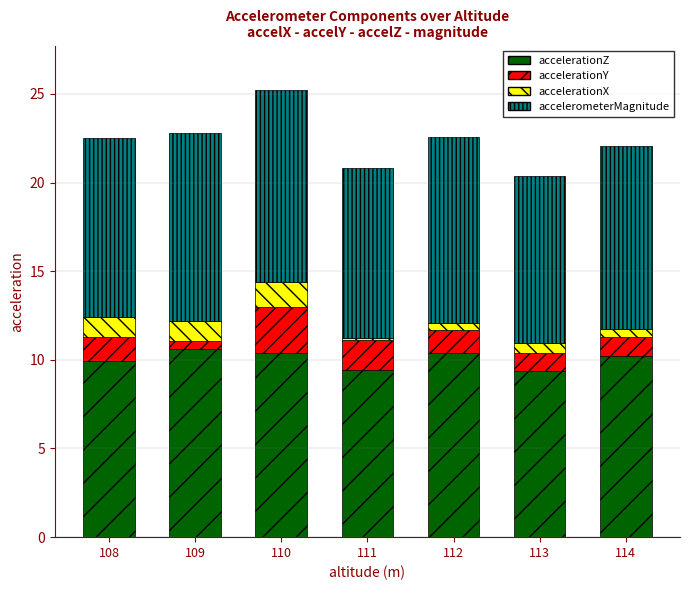

How many data points does each series have?

7